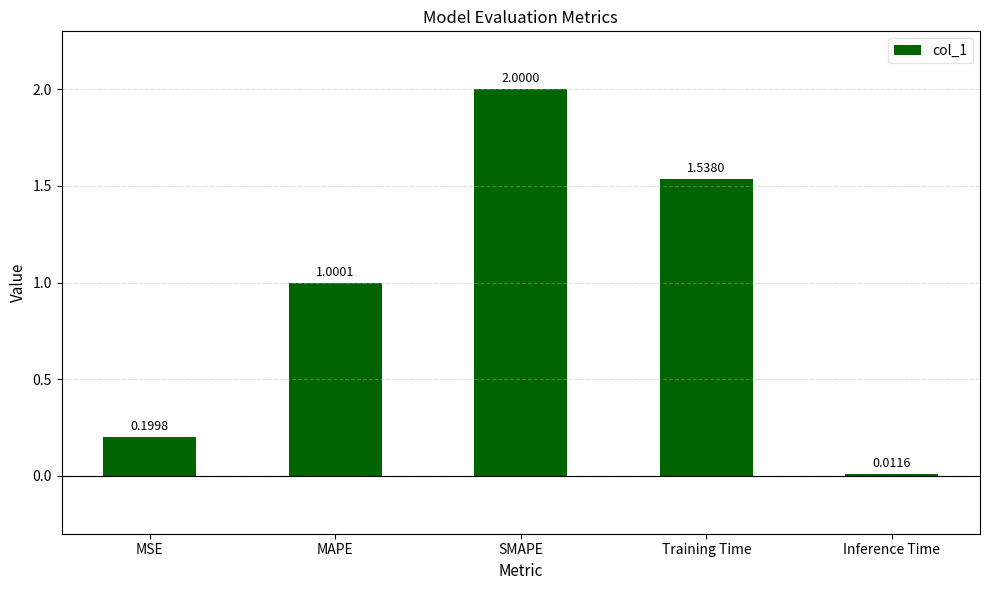

Rank the categories by value from highest to lowest.

SMAPE, Training Time, MAPE, MSE, Inference Time